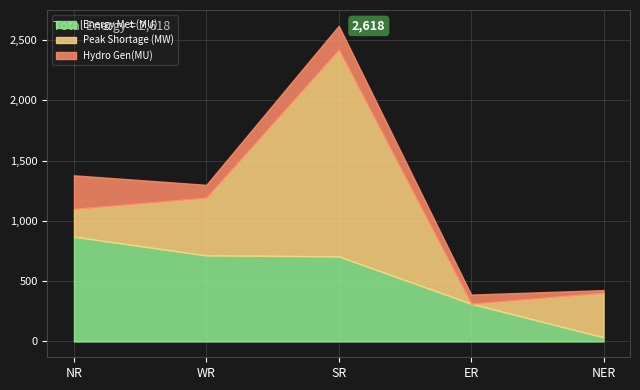

Reading left to right, transcribe all the data shown in this chart.

Energy Met (MU): 869	714	706	313	35
Peak Shortage (MW): 230	478	1713	0	368
Hydro Gen(MU): 279	107	199	76	23